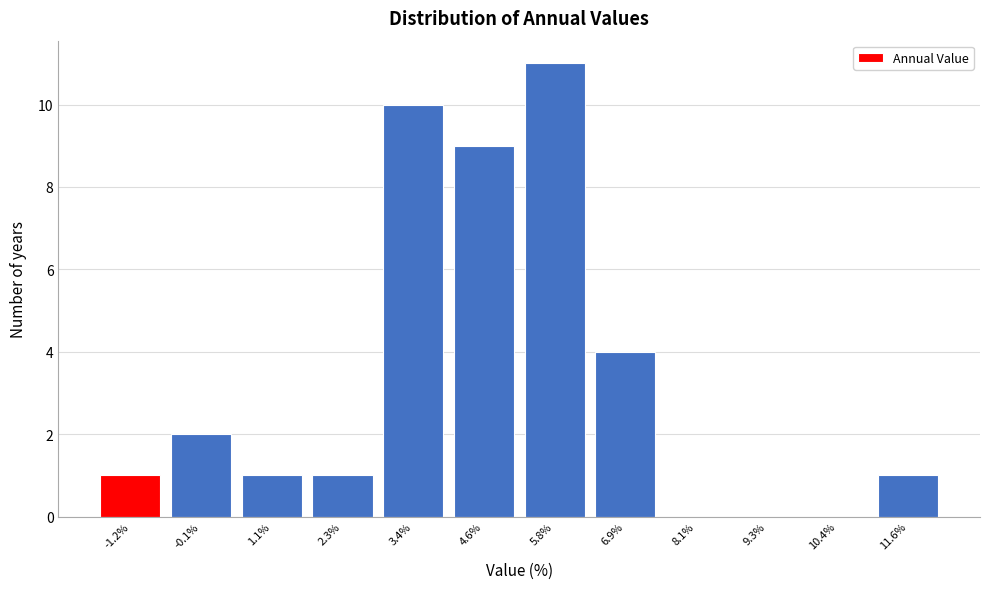

Reading left to right, list all the values displayed in this chart.

-1.2%=1	-0.1%=2	1.1%=1	2.3%=1	3.4%=10	4.6%=9	5.8%=11	6.9%=4	8.1%=0	9.3%=0	10.4%=0	11.6%=1